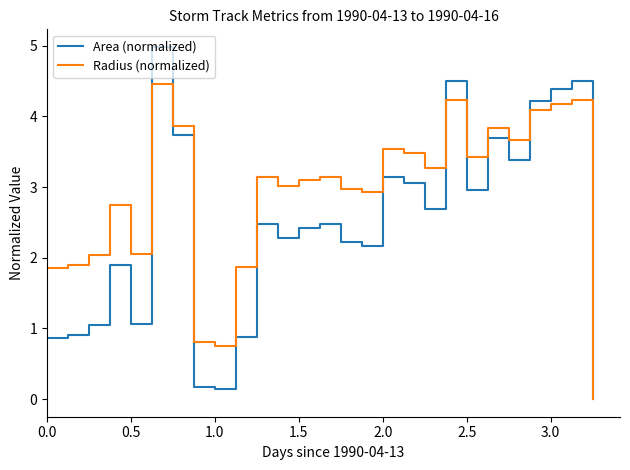

Which series has the largest total across all categories?

Radius (normalized)